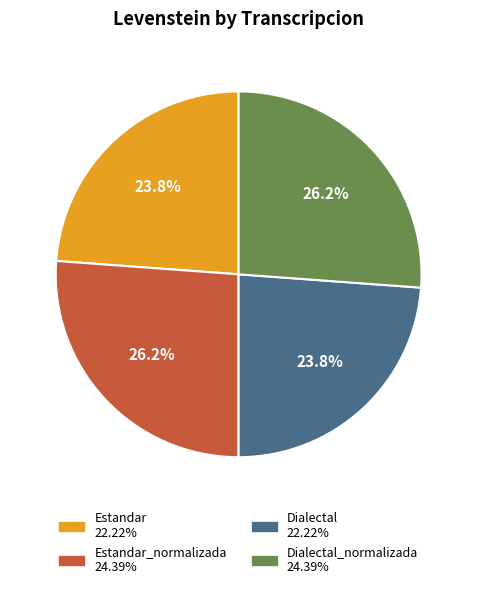

Does any single category account for the majority?

No